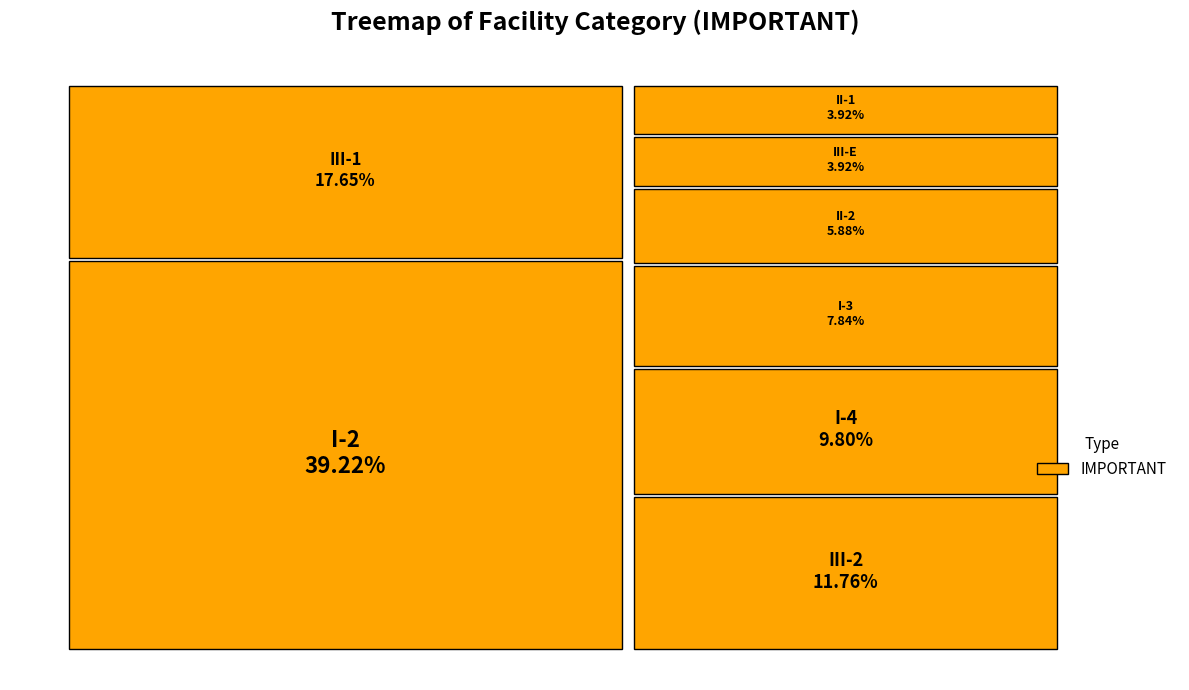

To the nearest percent, what is the average slice percentage?

12%